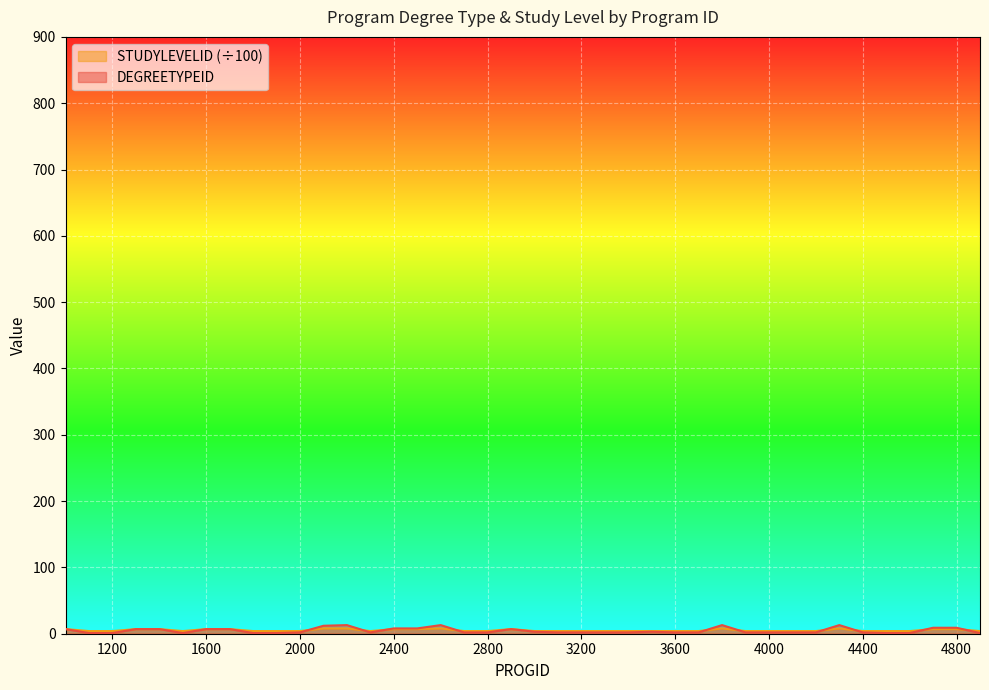

Which label corresponds to the largest value in the chart?

2200